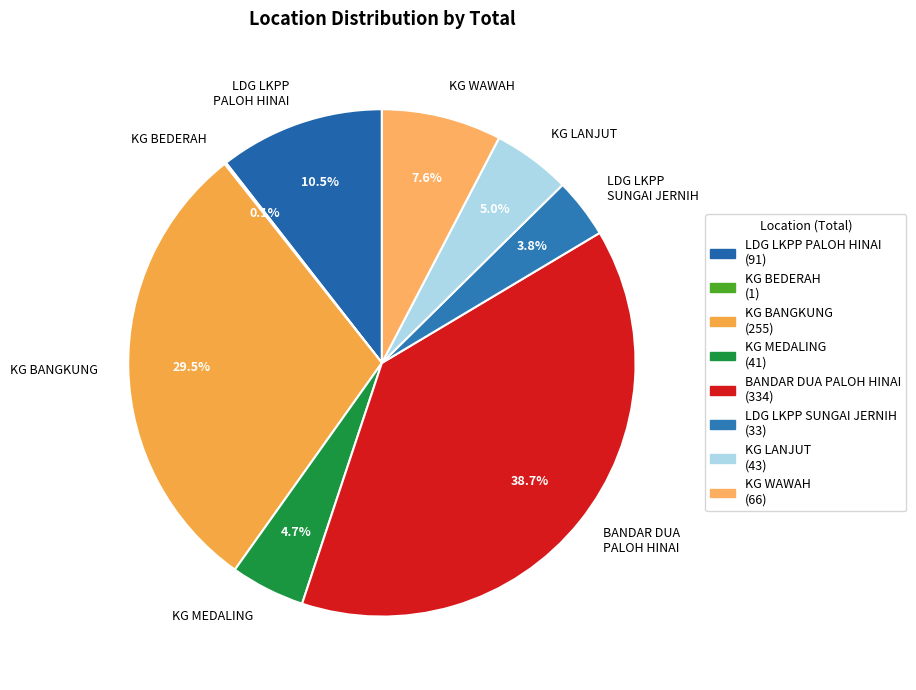

To the nearest percent, what is the combined percentage of KG WAWAH and KG MEDALING?

12%